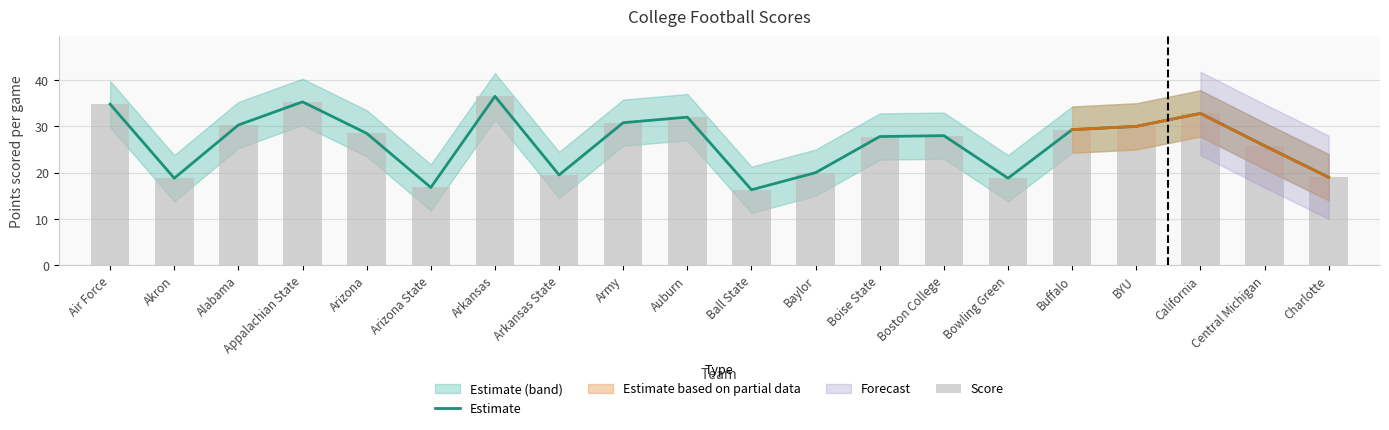

What is the label of the 7th bar from the left?

Arkansas